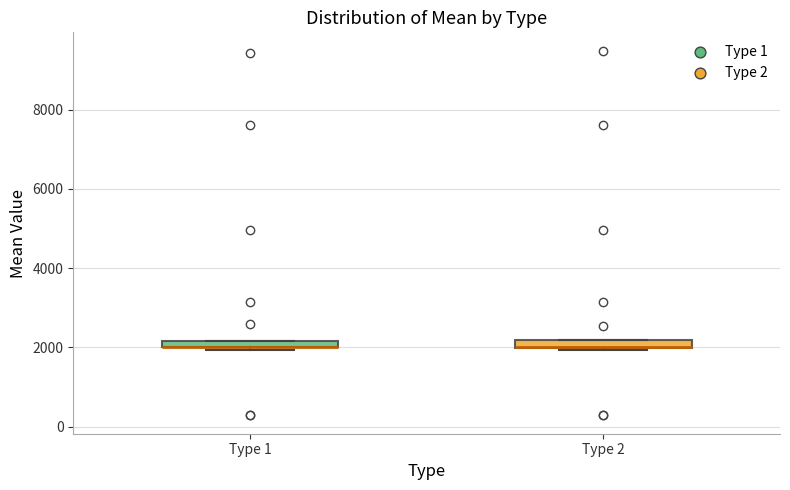

Where is the upper edge of the box for Type 2 on the y-axis? The values are not printed on the chart, so give them approximately, as read against the axis.

2200